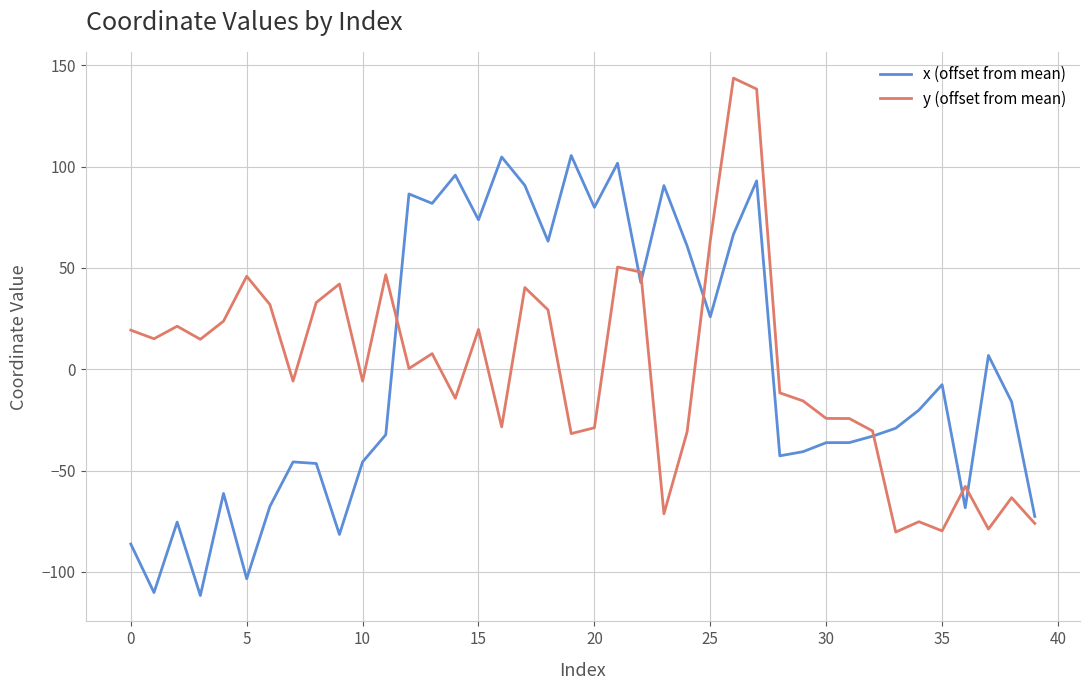

How many categories are shown in the chart?

40